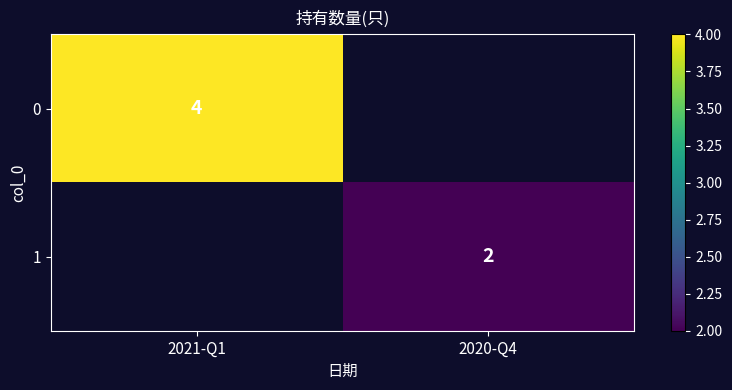

The 1 series shows 2 at 2020-Q4. True or false?

True